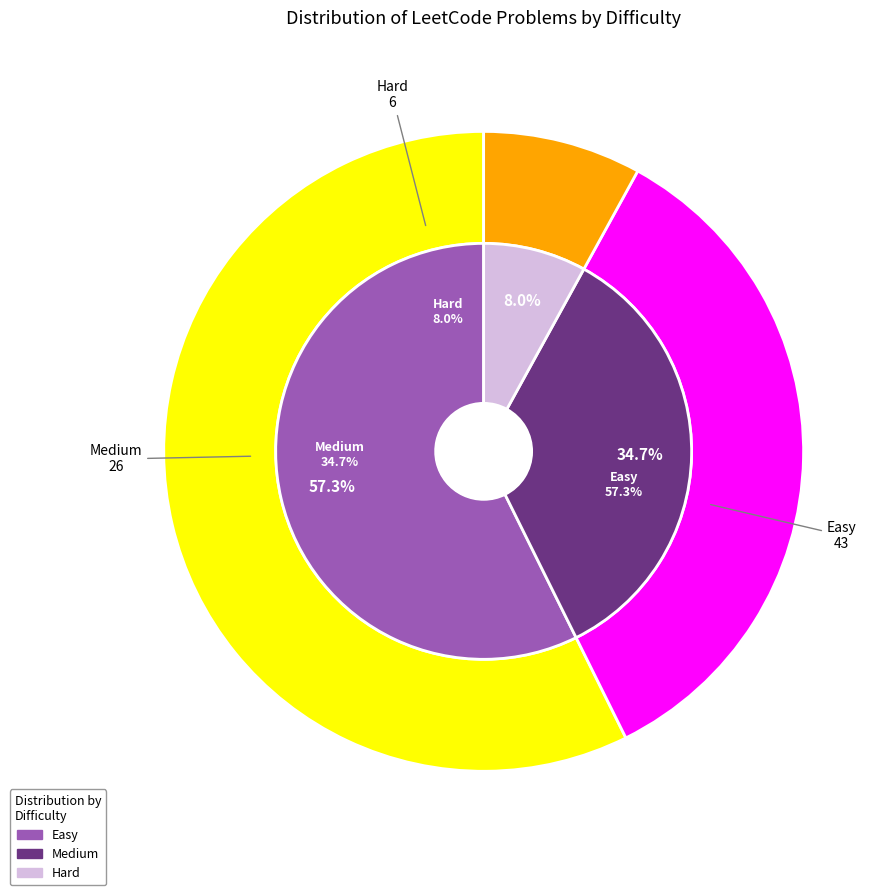

True or false: Medium accounts for 25% of the total.

False